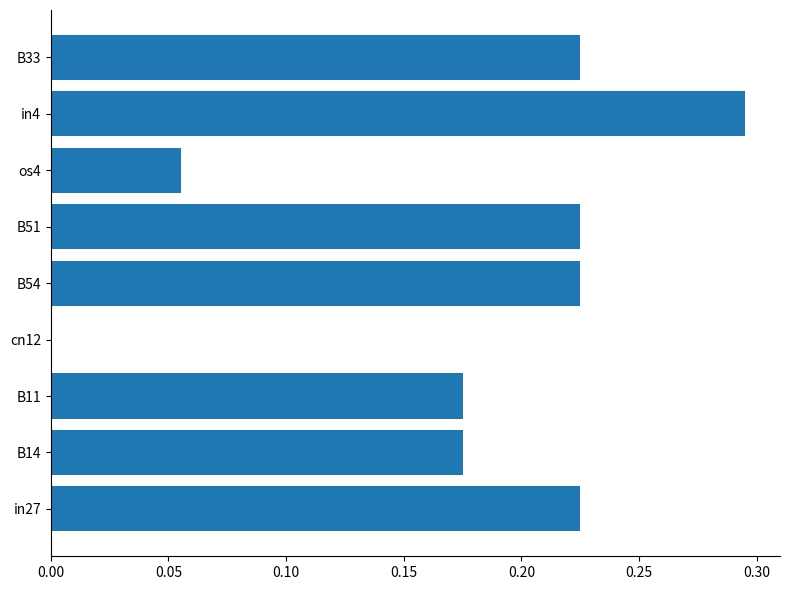

How many categories are shown in the chart?

9